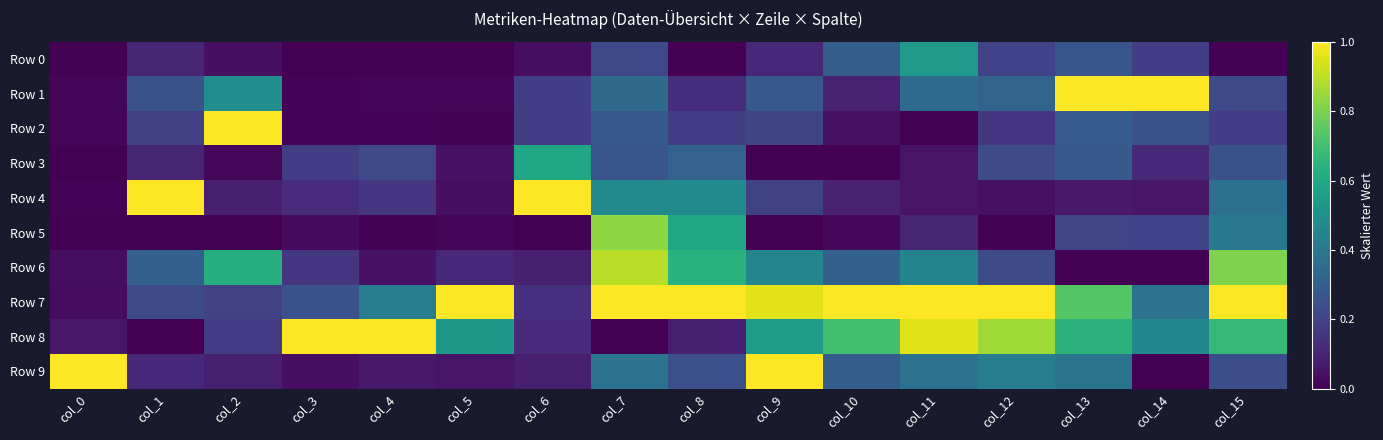

Between col_4 and col_9, which series saw the biggest shift?

Row 9